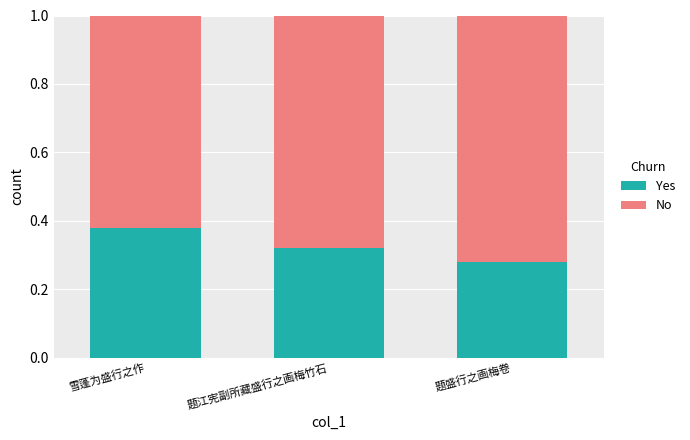

Are the bars horizontal?

No